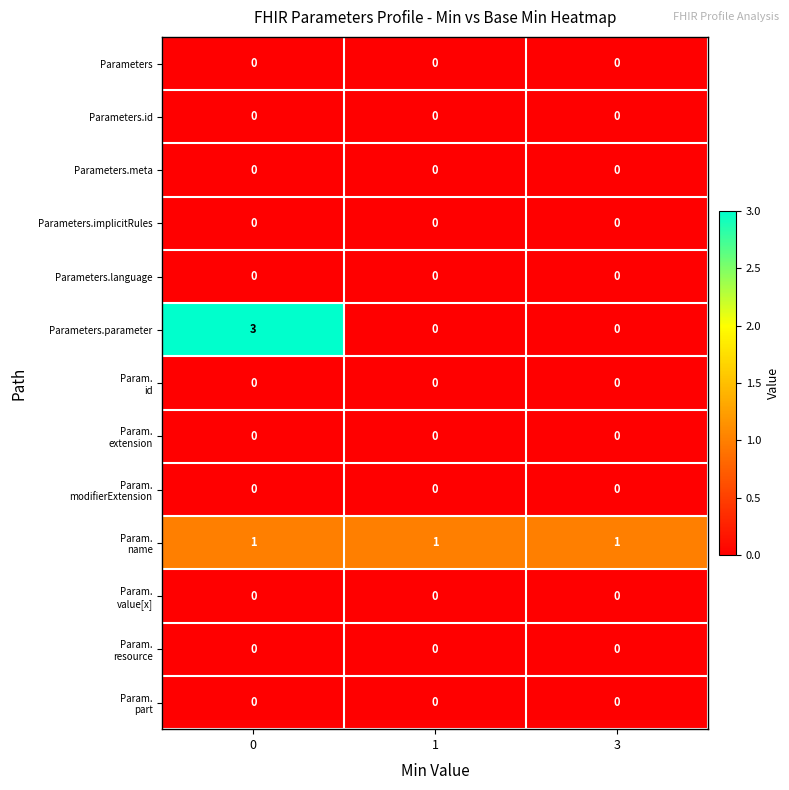

Which series has the widest spread of values?

Parameters.parameter